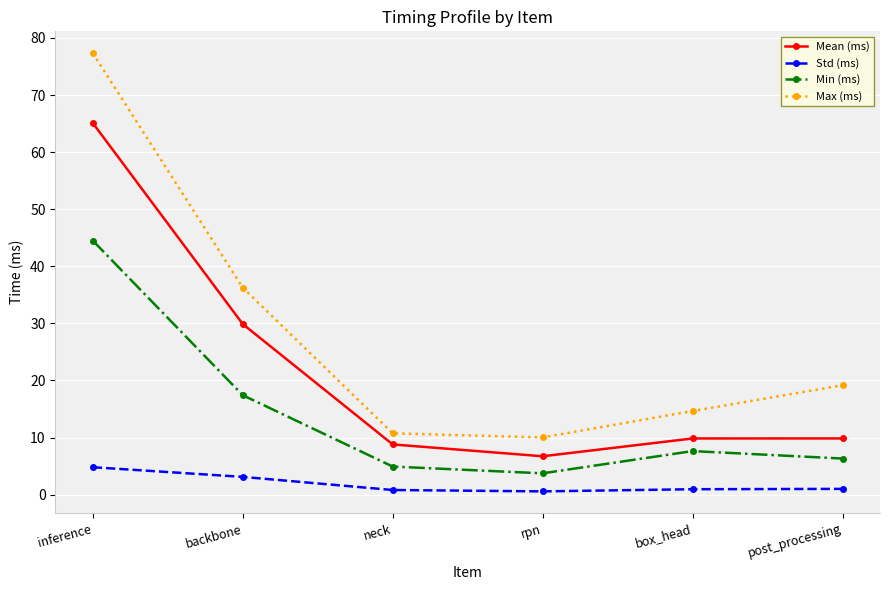

Where is Mean (ms) nearest to the value 35?

backbone